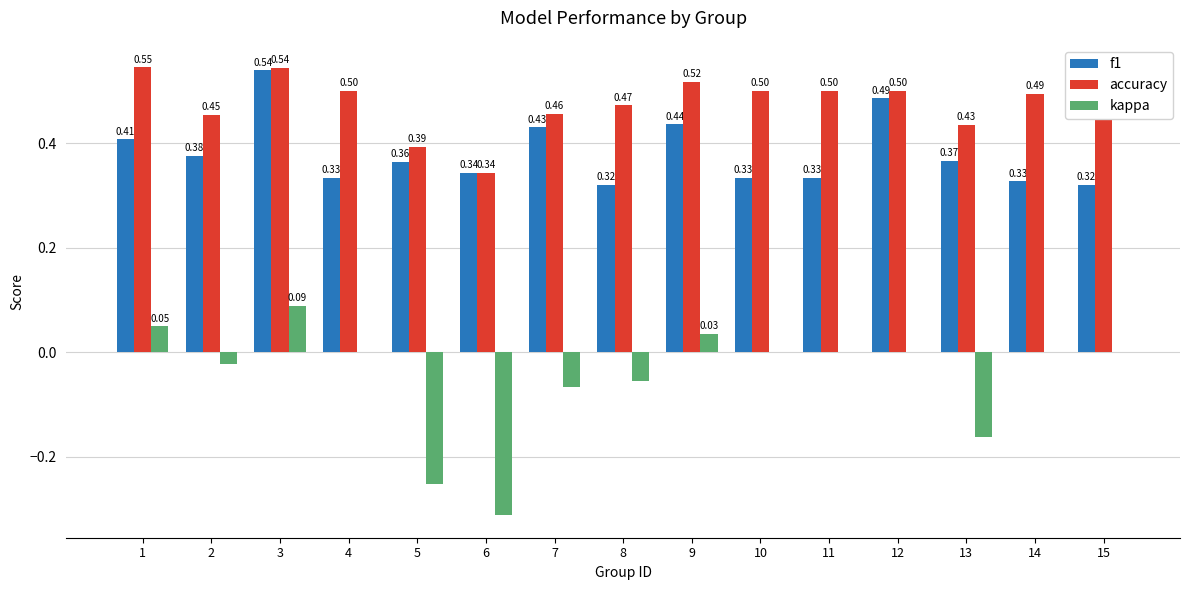

Are the bars grouped side by side (vs. stacked)?

Yes